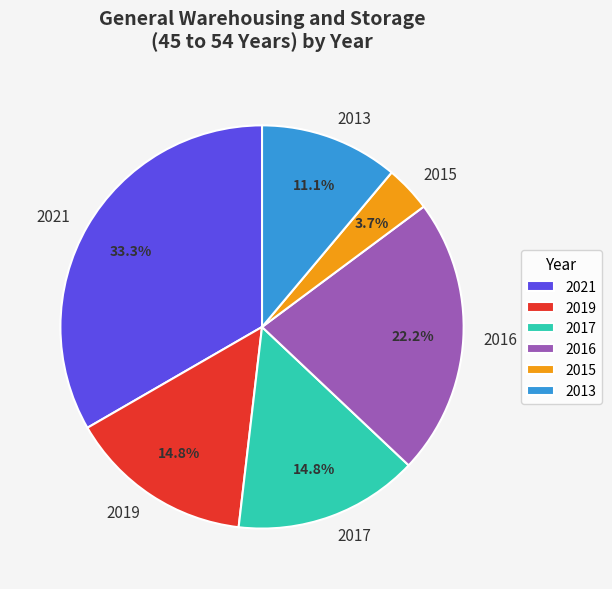

True or false: 2013 accounts for 11% of the total.

True